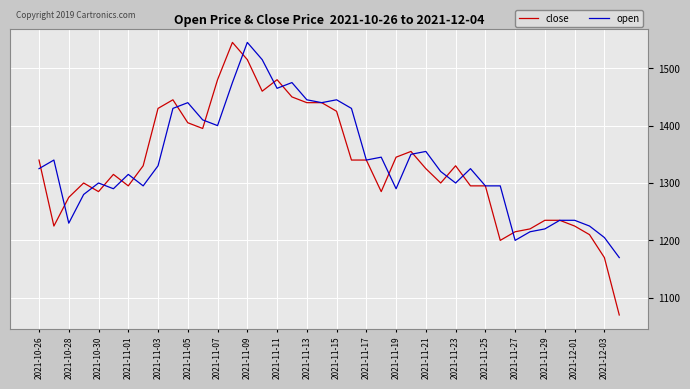

What is the smallest value displayed?

1070